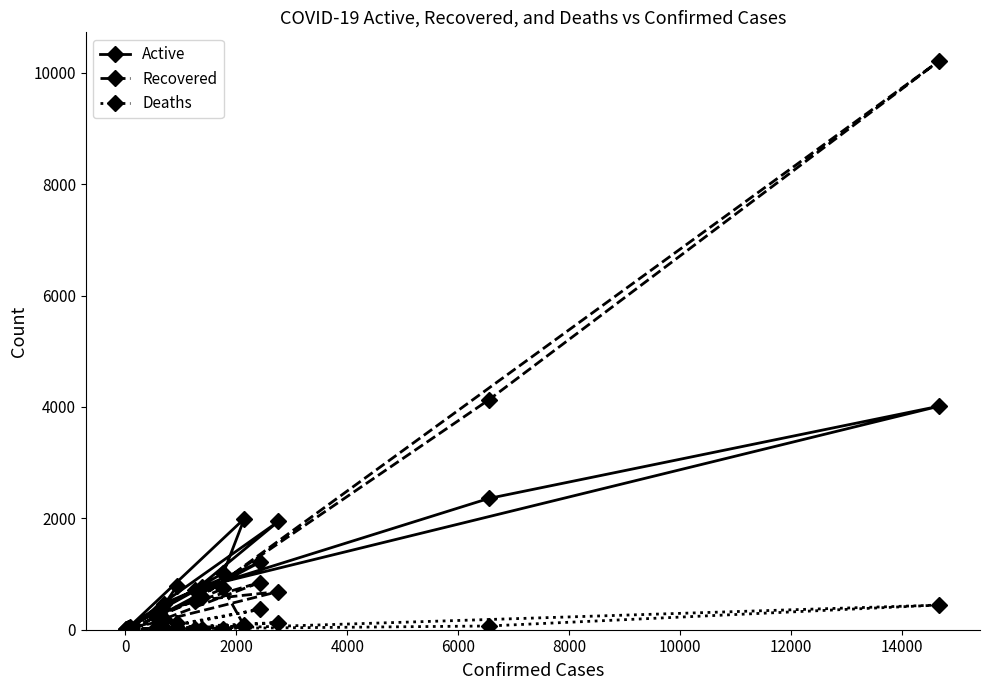

List the series in order of their peak value, highest first.

Recovered, Active, Deaths